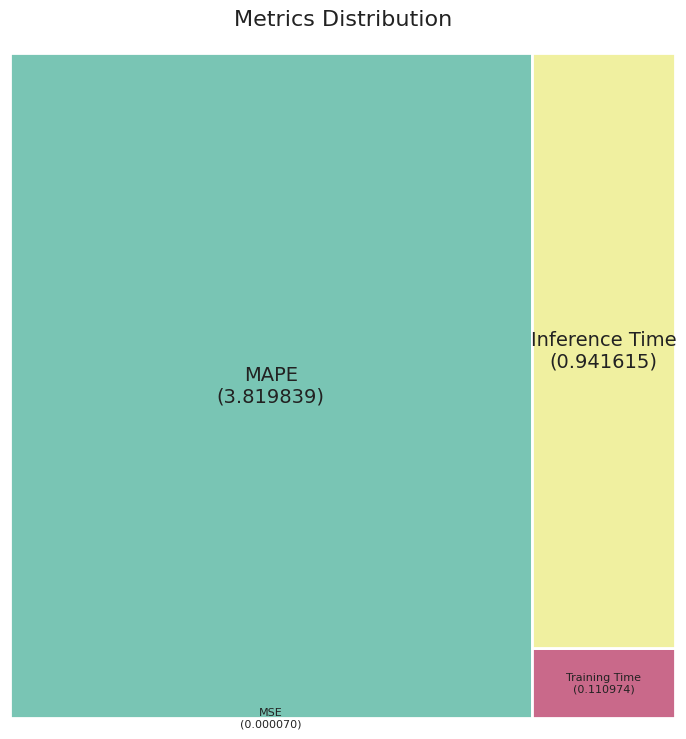

To the nearest percent, what is the difference between the MSE and Training Time slice percentages?

2%